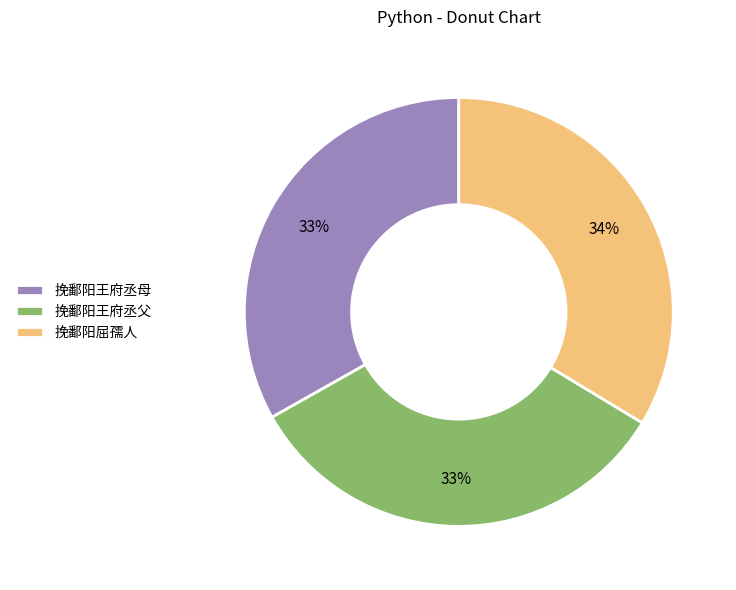

To the nearest percent, what portion does 挽鄱阳王府丞母 represent?

33%